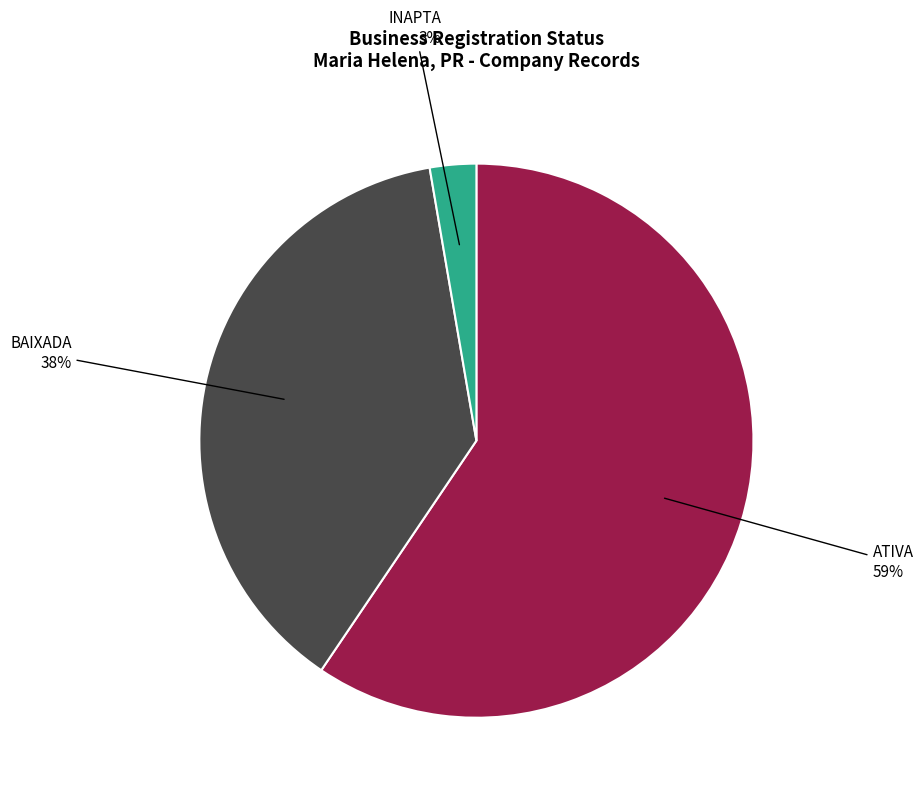

To the nearest percent, what is the average slice percentage?

33%